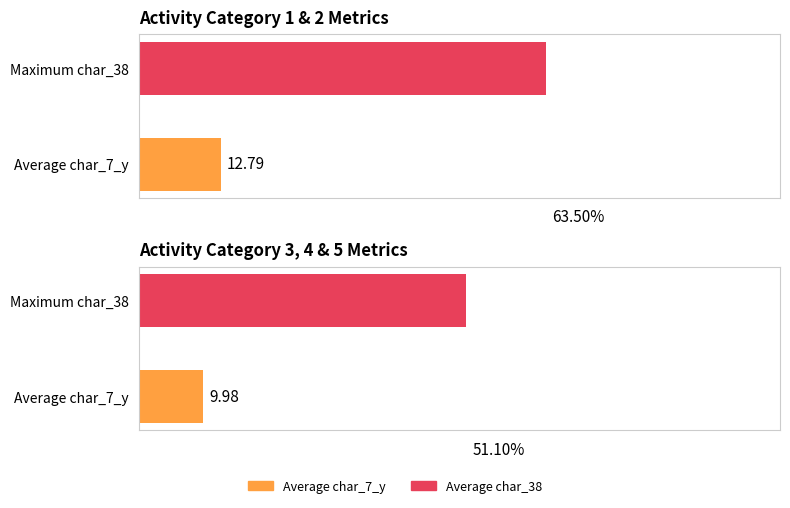

How many series are shown in this chart?

2